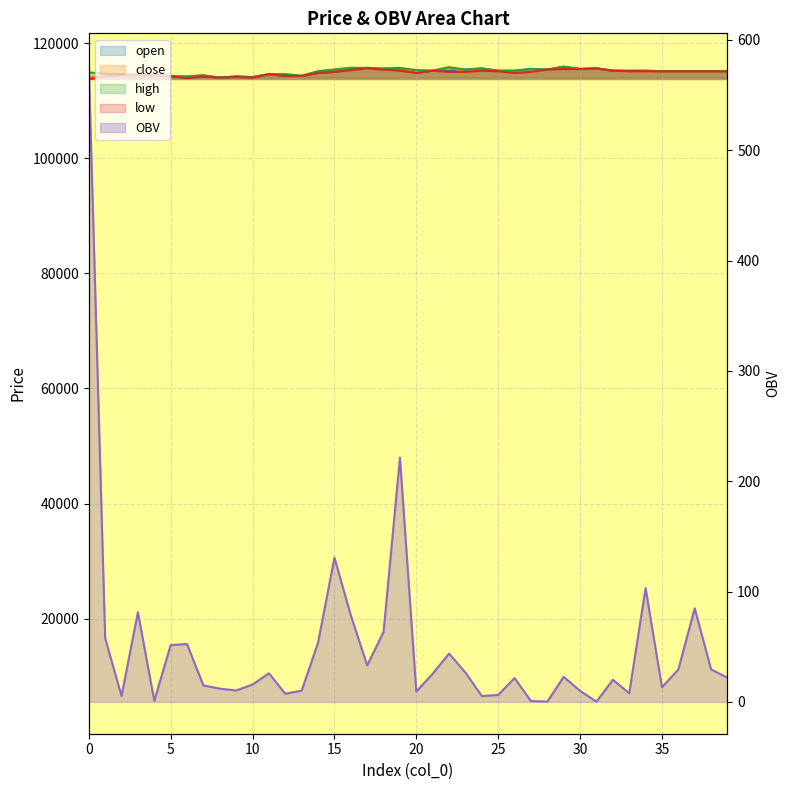

What is the difference between the high values at 6 and 28?

1200.0